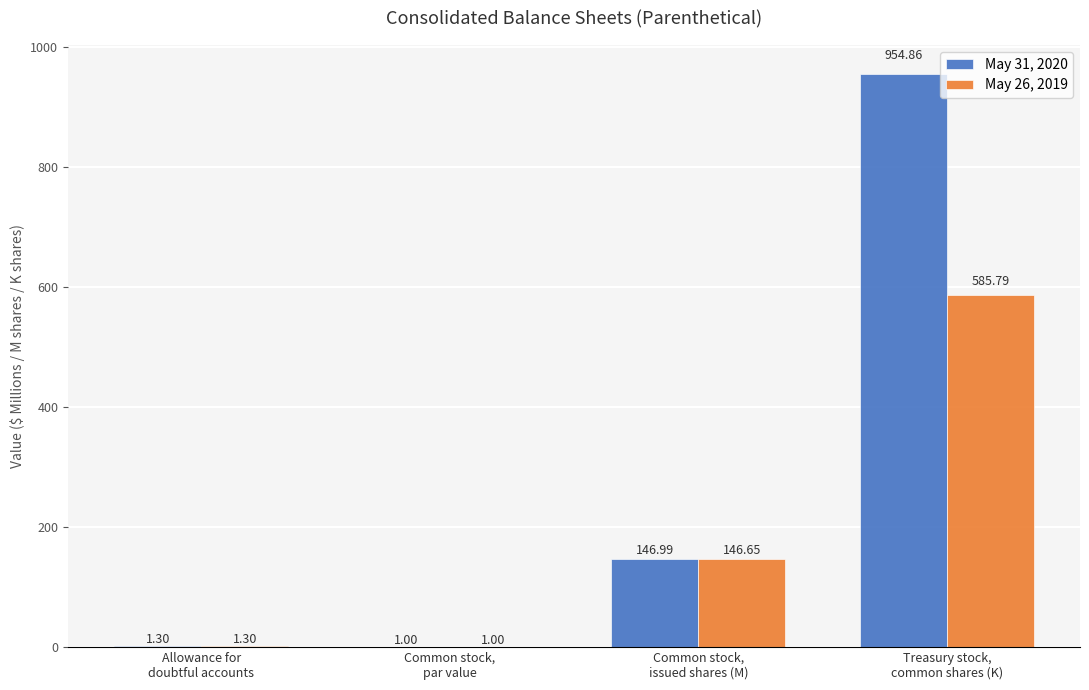

What is the sum of all May 26, 2019 values?

734.7